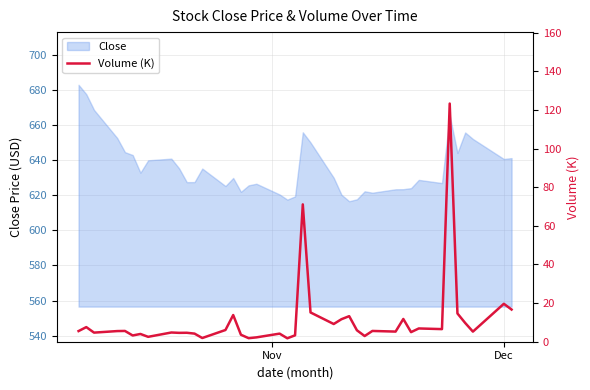

What is the highest value of the Close series?

682.8